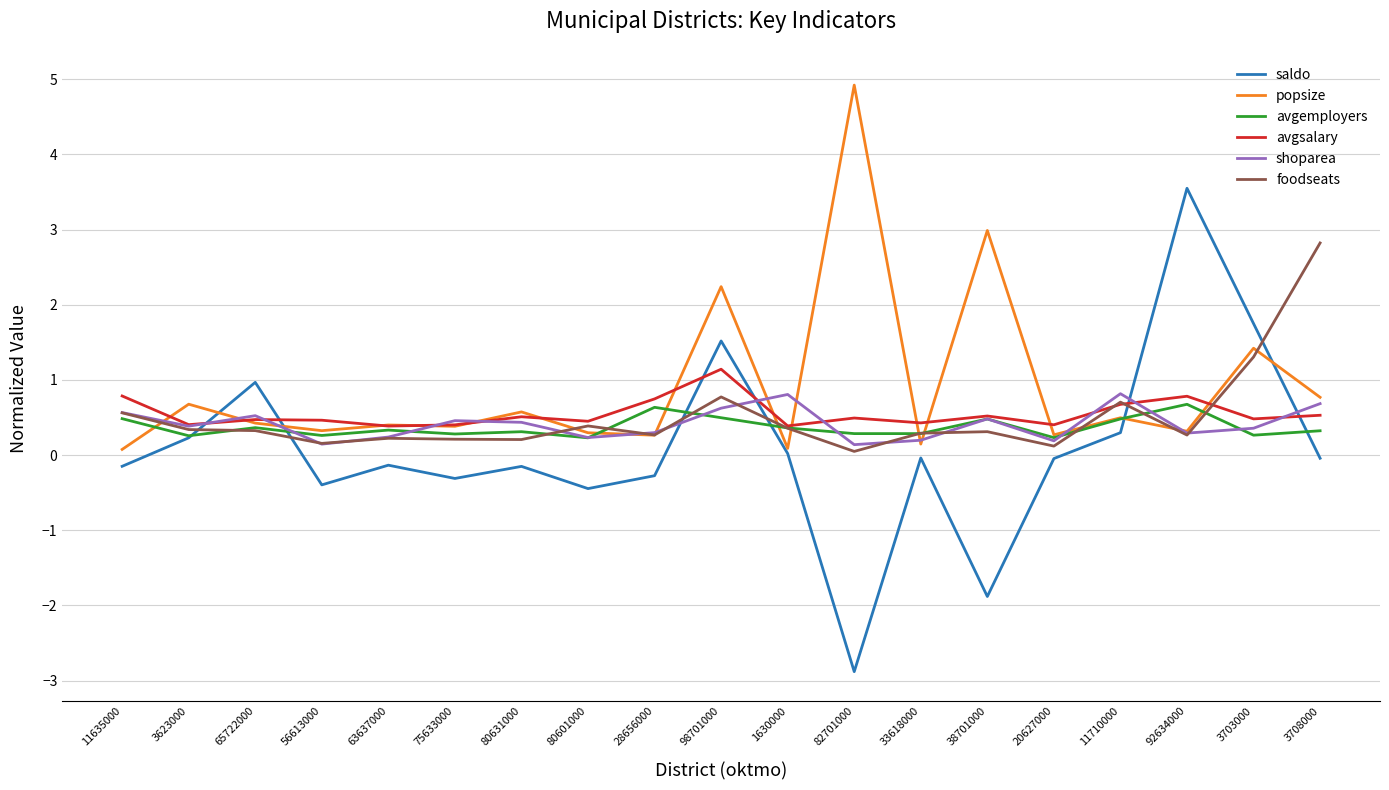

What is the average value of the avgemployers series?

0.4